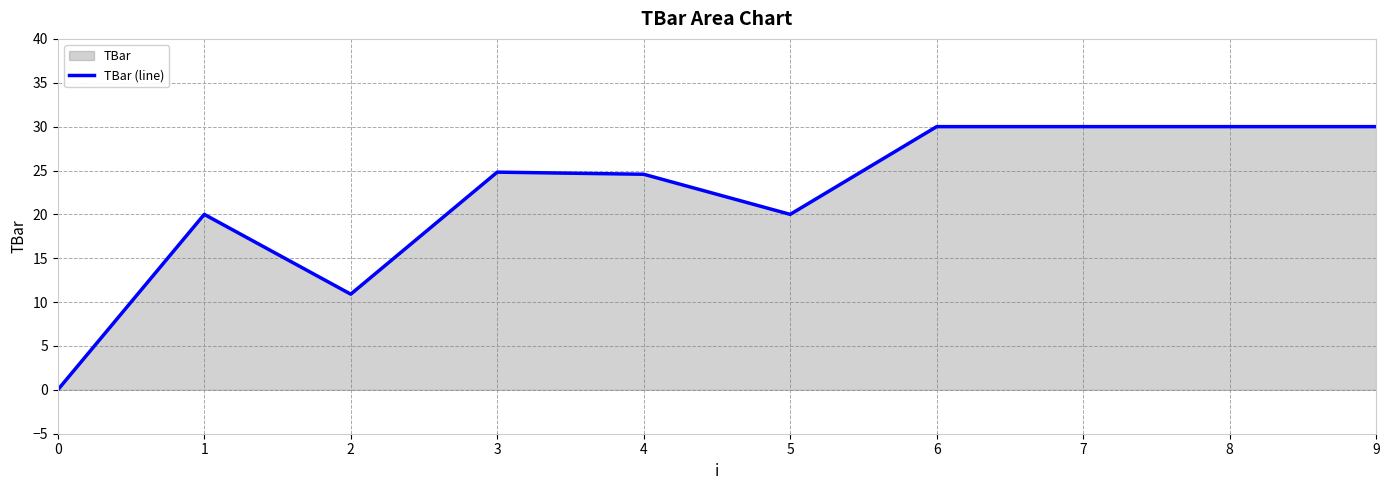

What is the sum of all values?

220.3